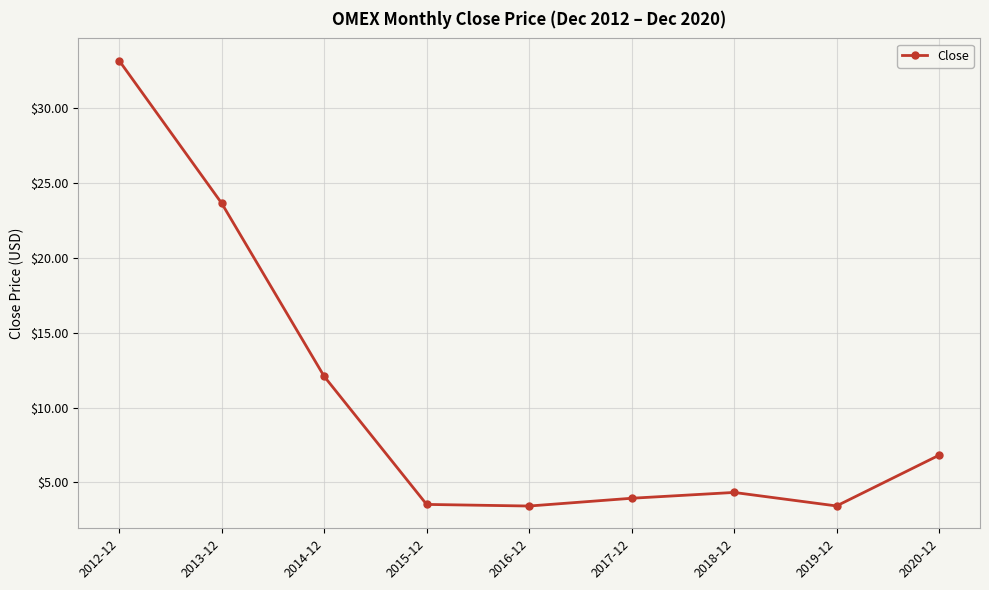

Is this an area chart (filled region under the line)?

No